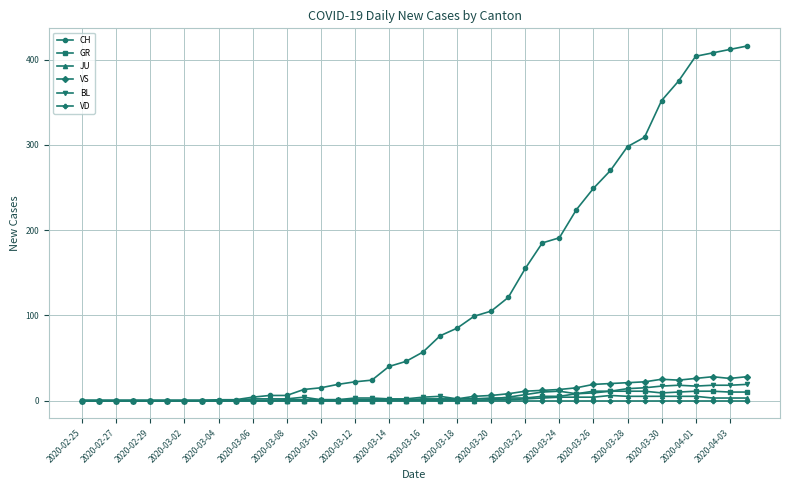

What is the greatest value displayed?

416